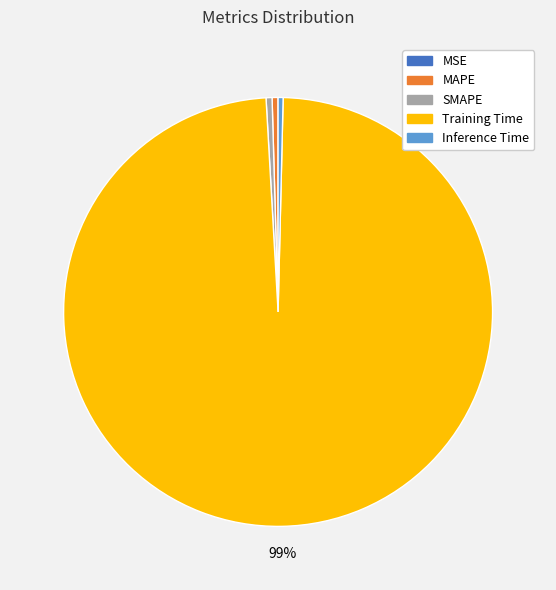

Between Training Time and SMAPE, which is larger?

Training Time